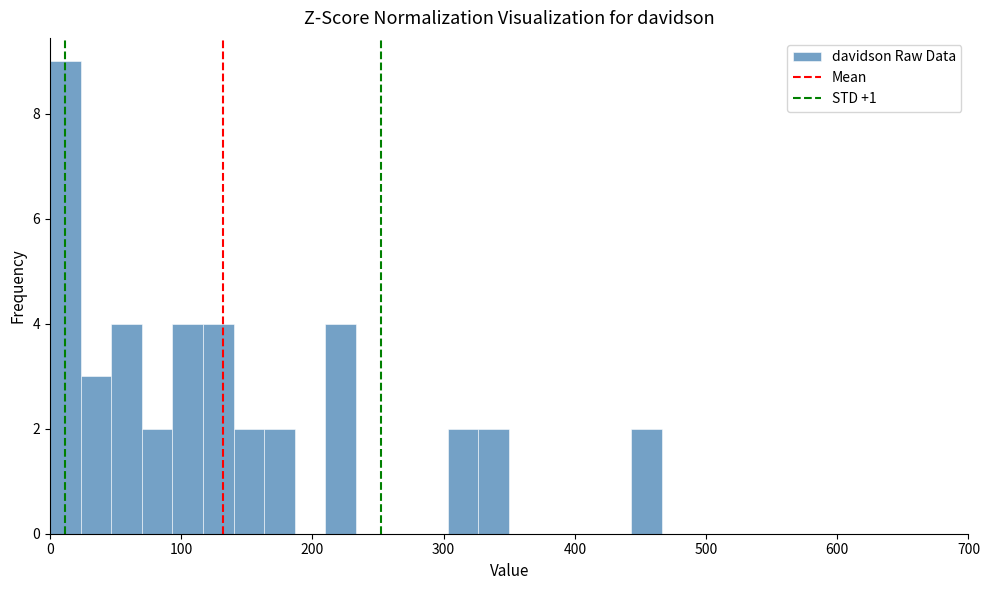

Around what value on the x-axis is the tallest bar? Give the approximate position of its centre, as read against the axis.

10